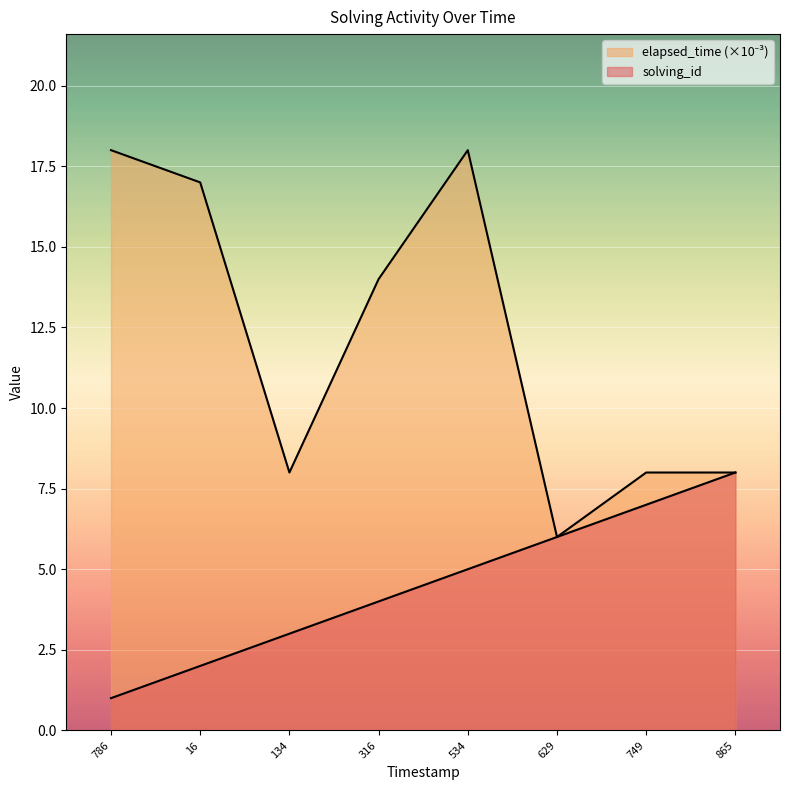

Reading left to right, what are all the values shown in this chart?

solving_id: 1	2	3	4	5	6	7	8
elapsed_time: 18	17	8	14	18	6	8	8